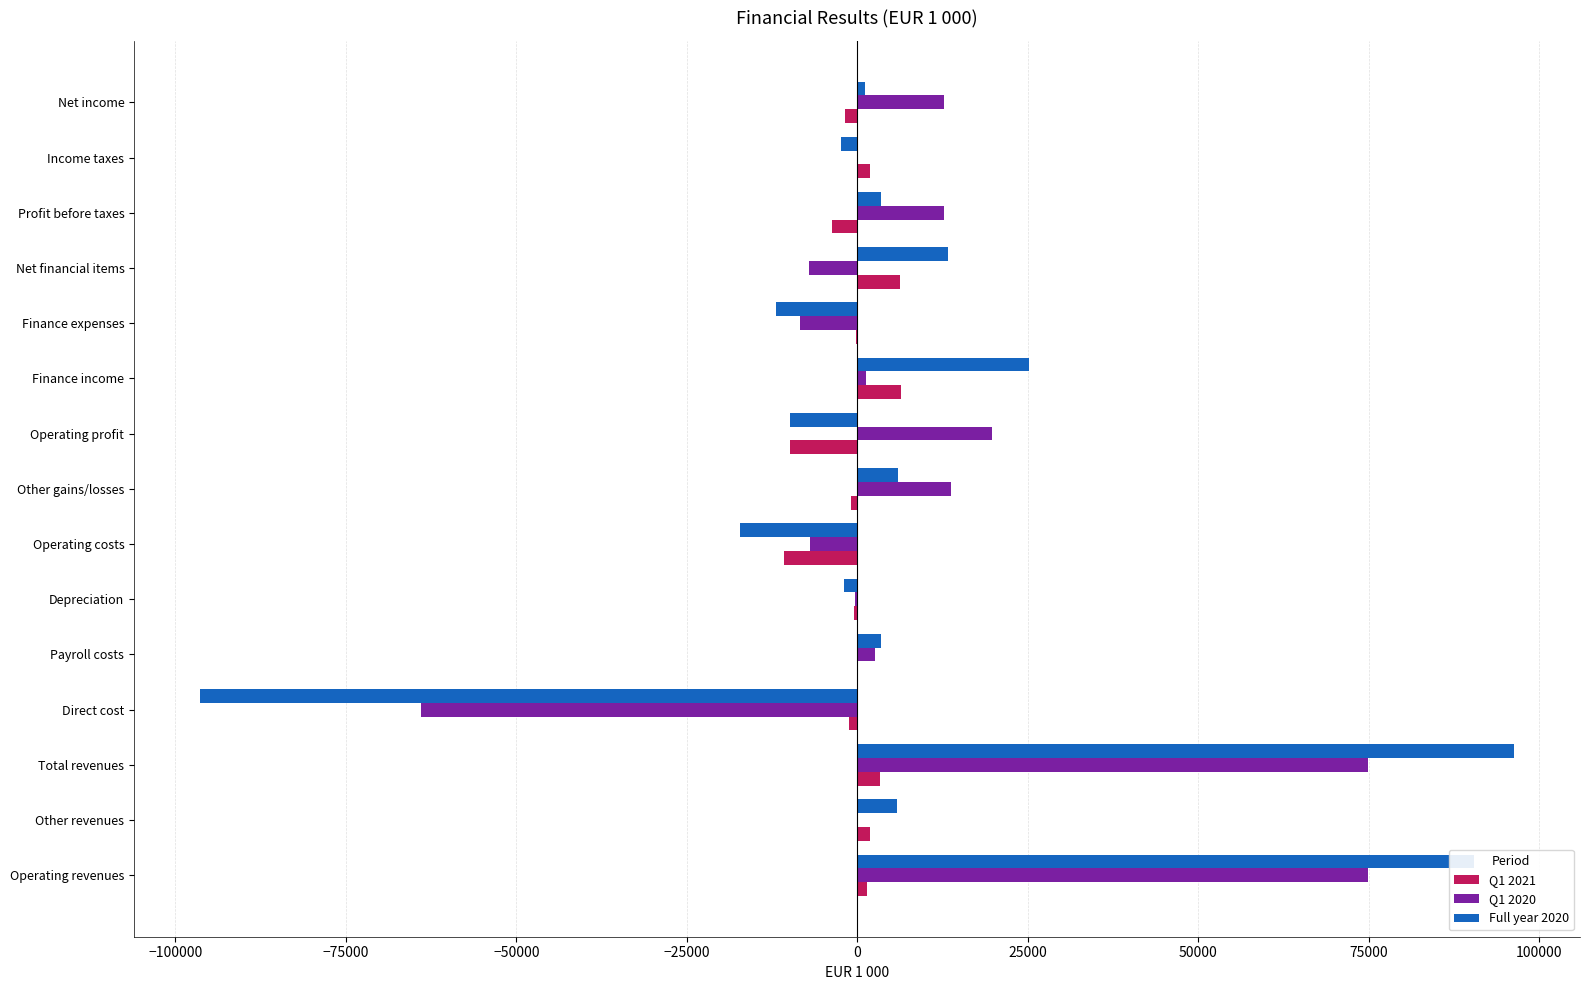

True or false: Q1 2020 has a value of 23857 at Other gains/losses.

False